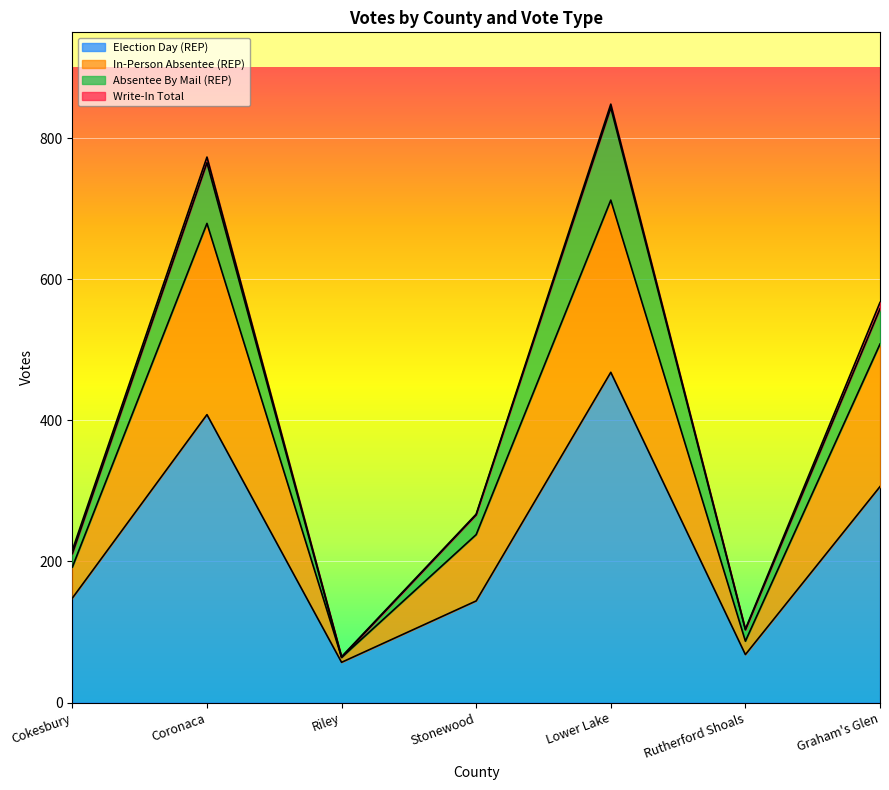

Between Stonewood and Rutherford Shoals, which is larger?

Stonewood